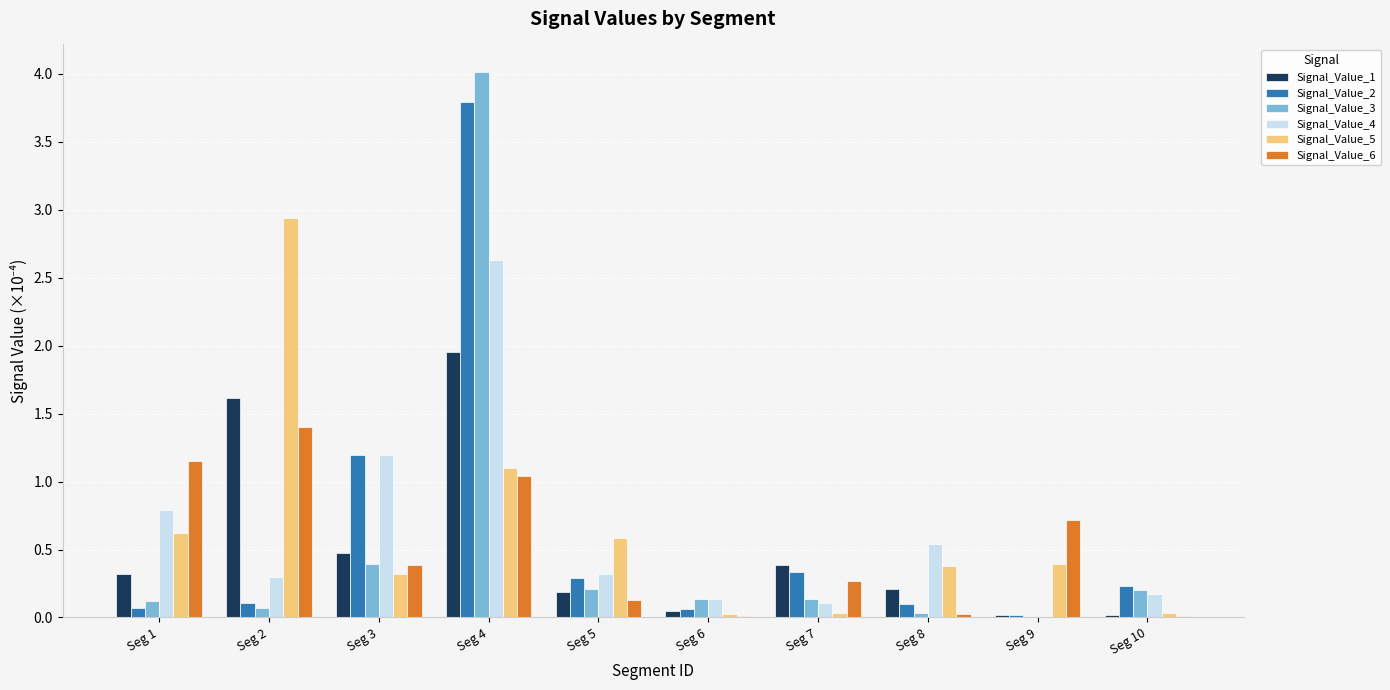

Is it true that Signal_Value_1 equals 1.3 at Seg 4?

False